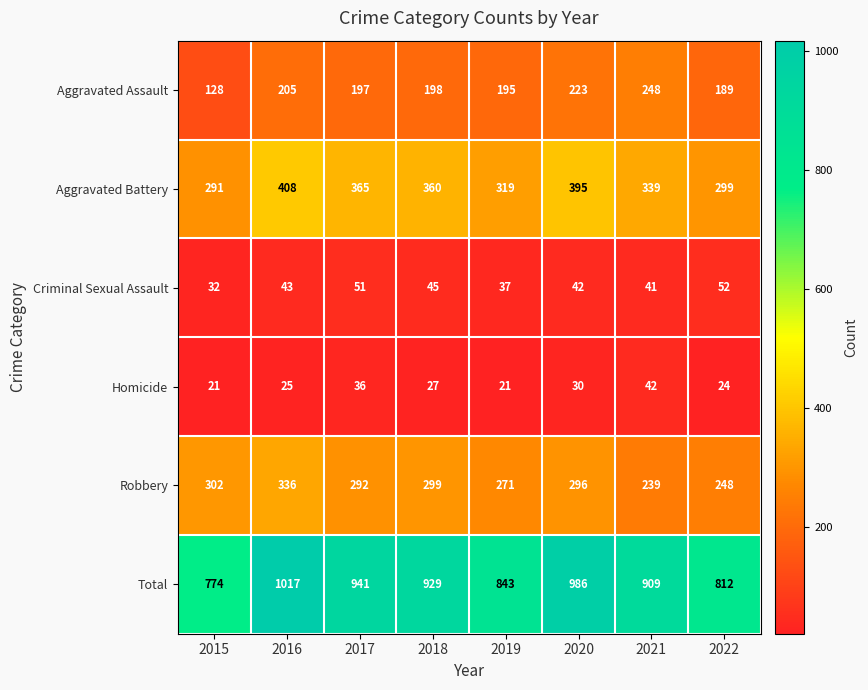

Which series changed the most between 2019 and 2022?

Total